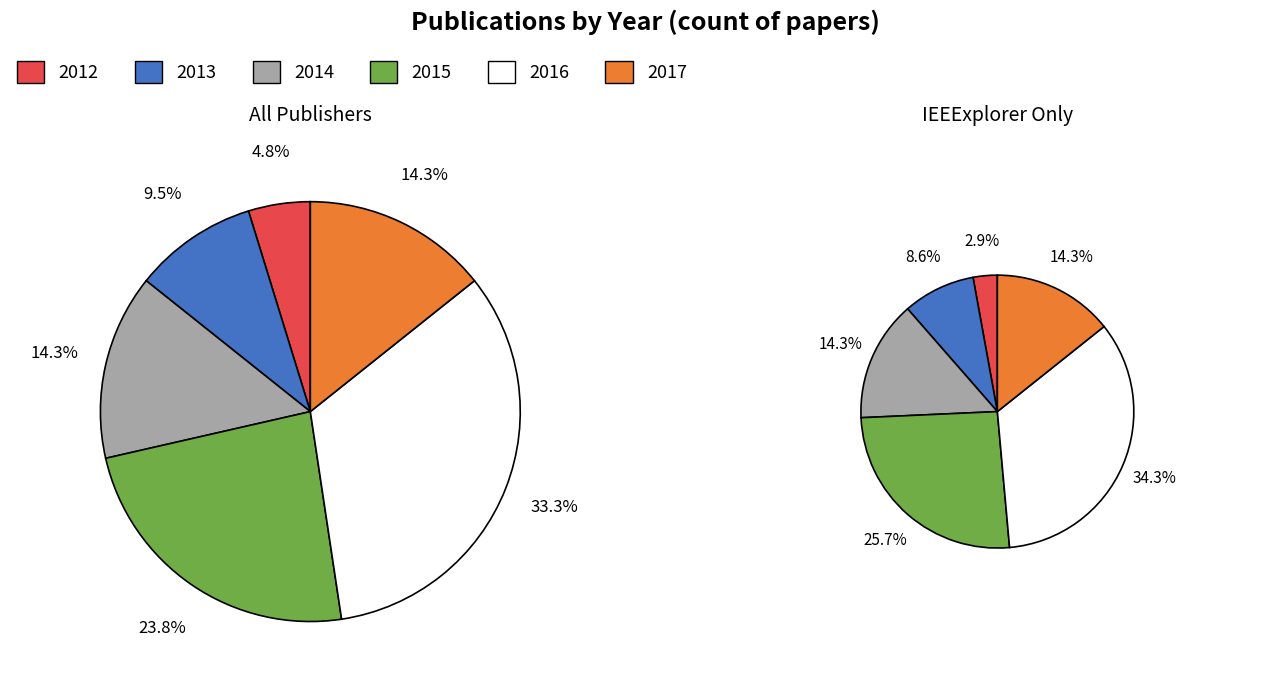

What percentage do 2014 and 2015 together represent?

38.1%